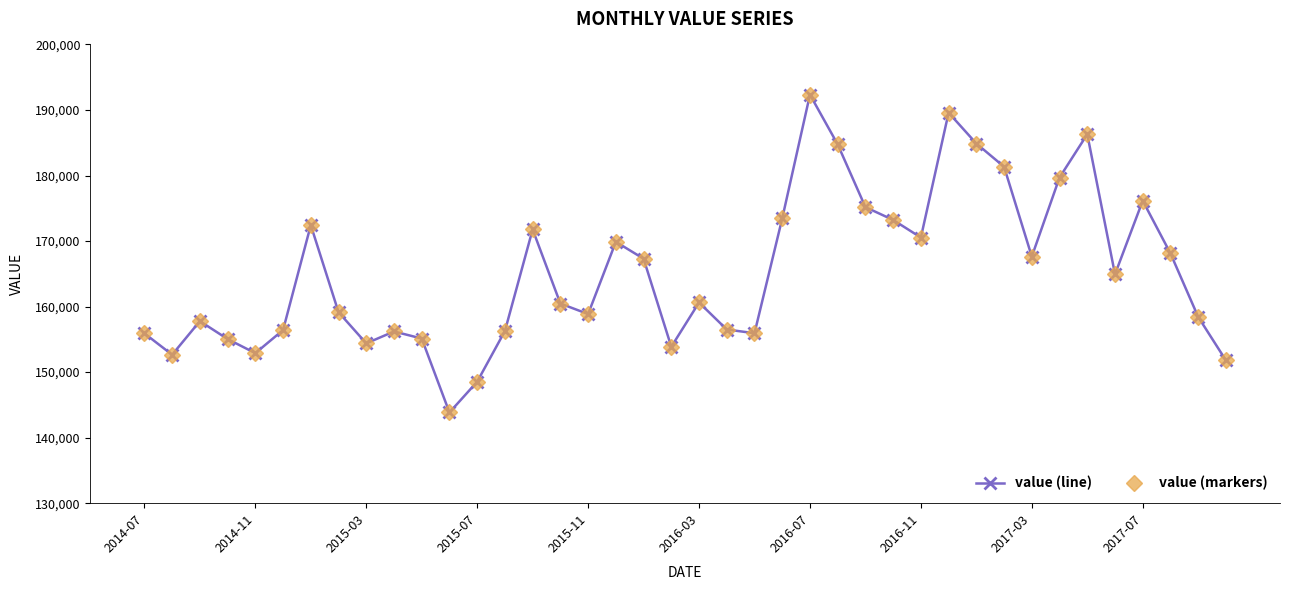

What is the average value of the value (line) series?

165253